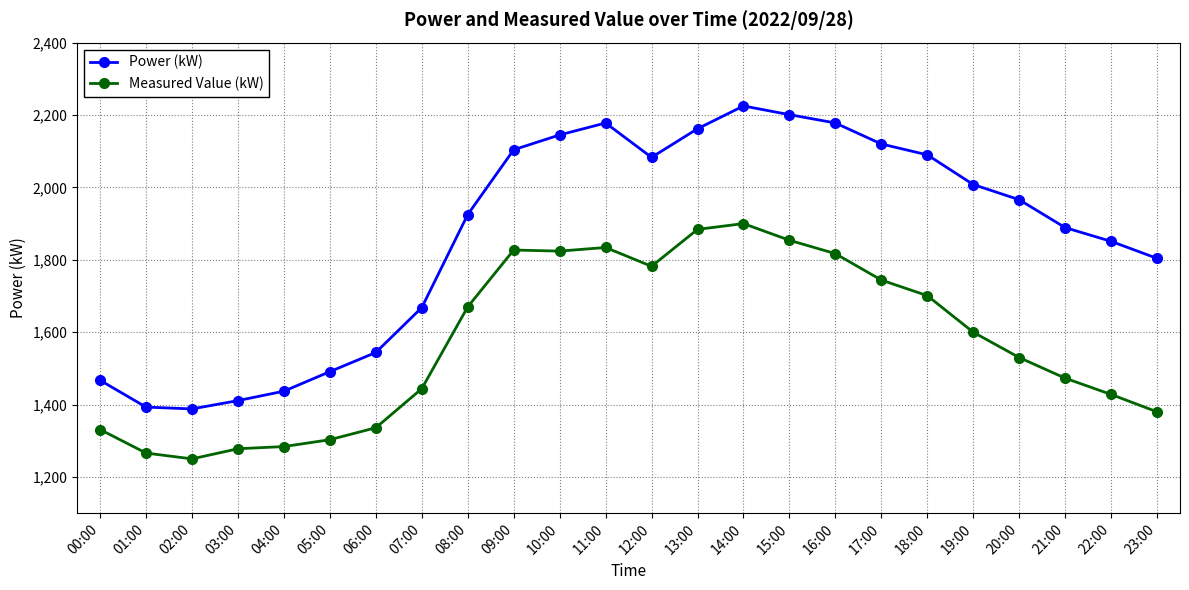

What is the minimum value for Power (kW)?

1388